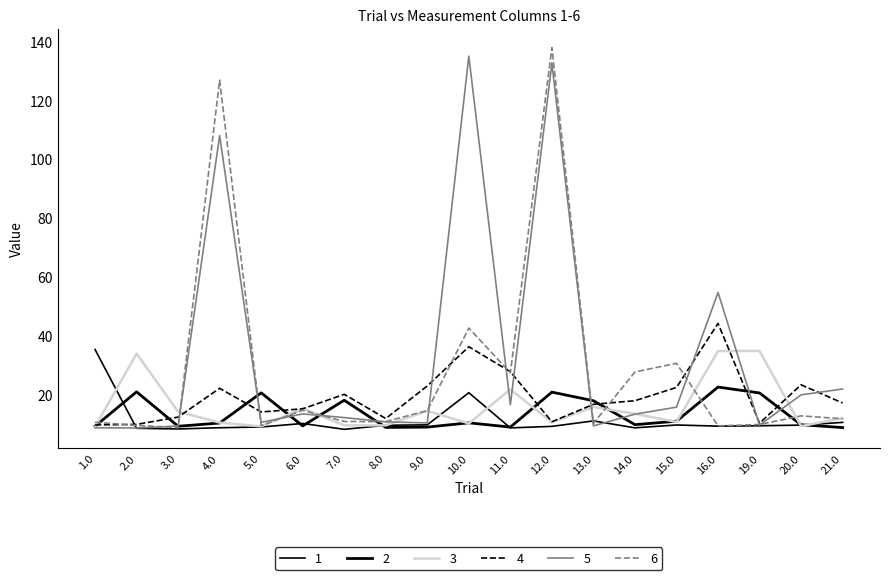

Is this an area chart (filled region under the line)?

No